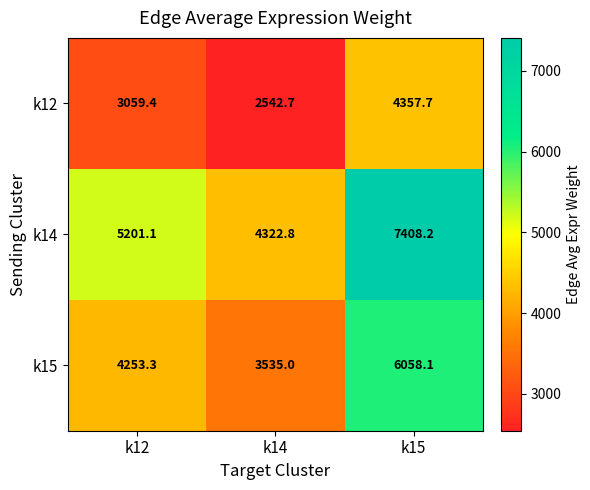

Reading left to right, extract all data points from this chart.

k12: 3059.4	2542.7	4357.7
k14: 5201.1	4322.8	7408.2
k15: 4253.3	3535.0	6058.1